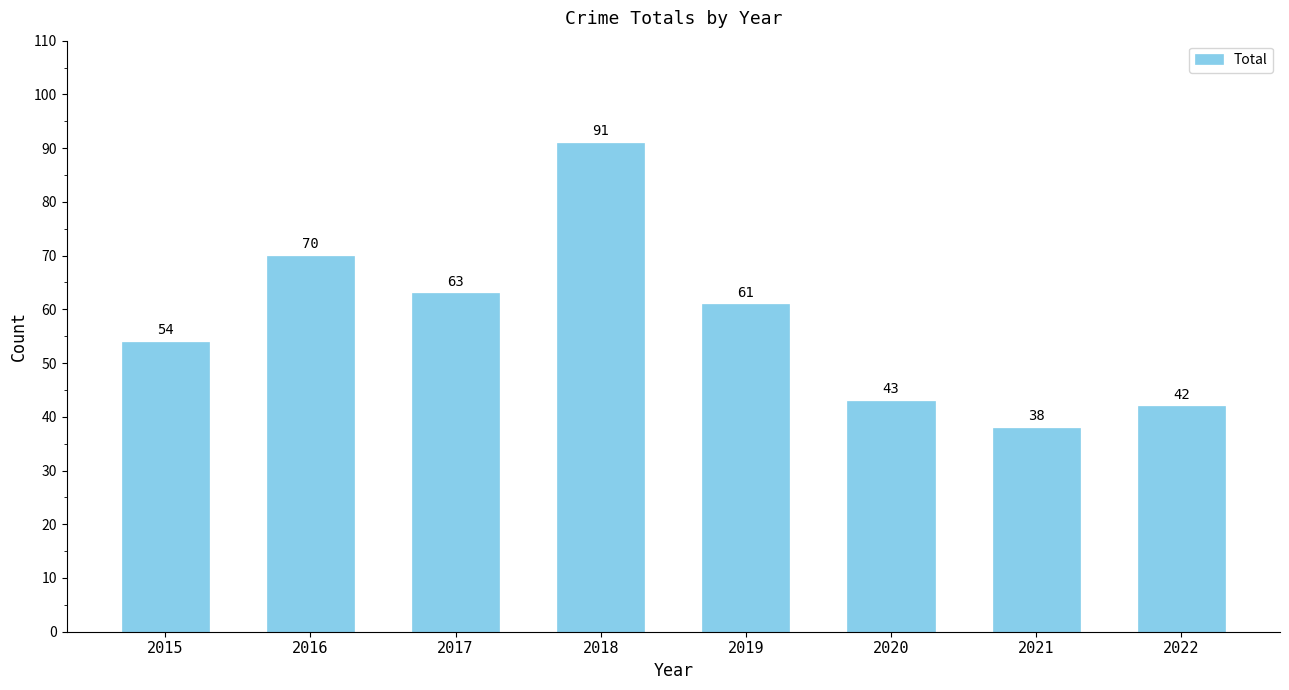

Approximately how many times larger is the value at 2018 compared to 2016?

1.3